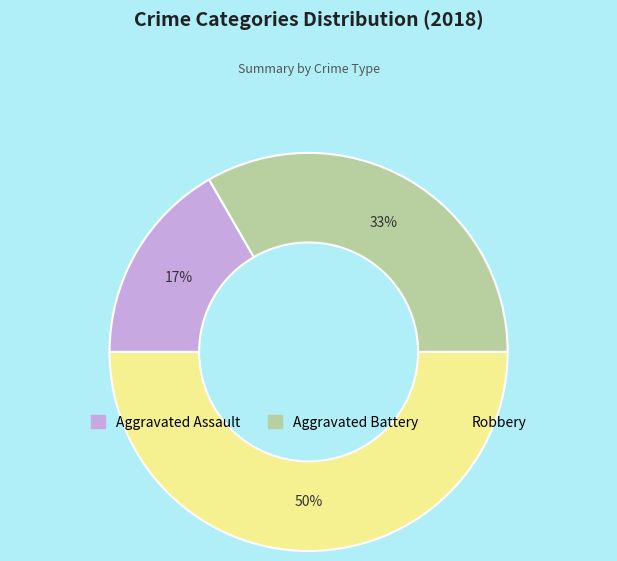

Between Aggravated Assault and Robbery, which is larger?

Robbery